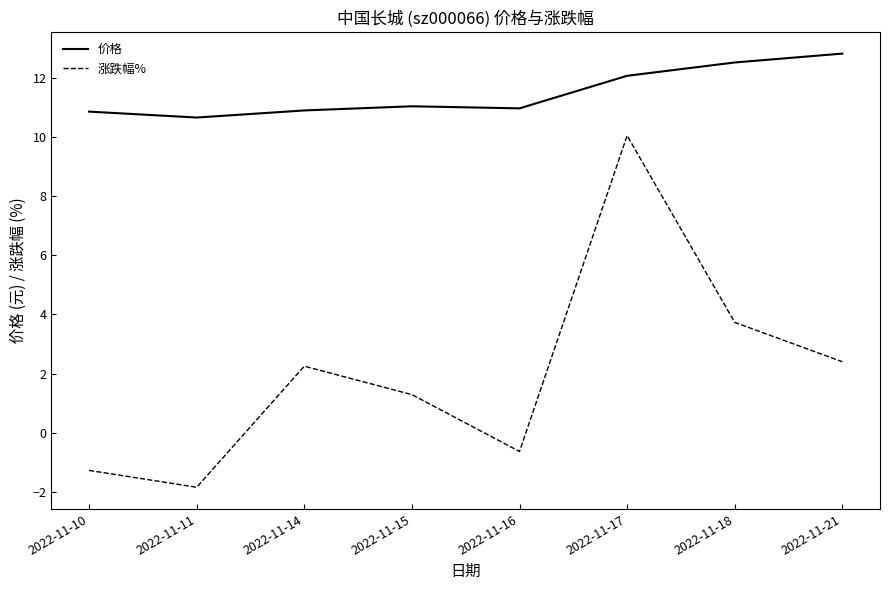

Which series has the largest total across all categories?

价格